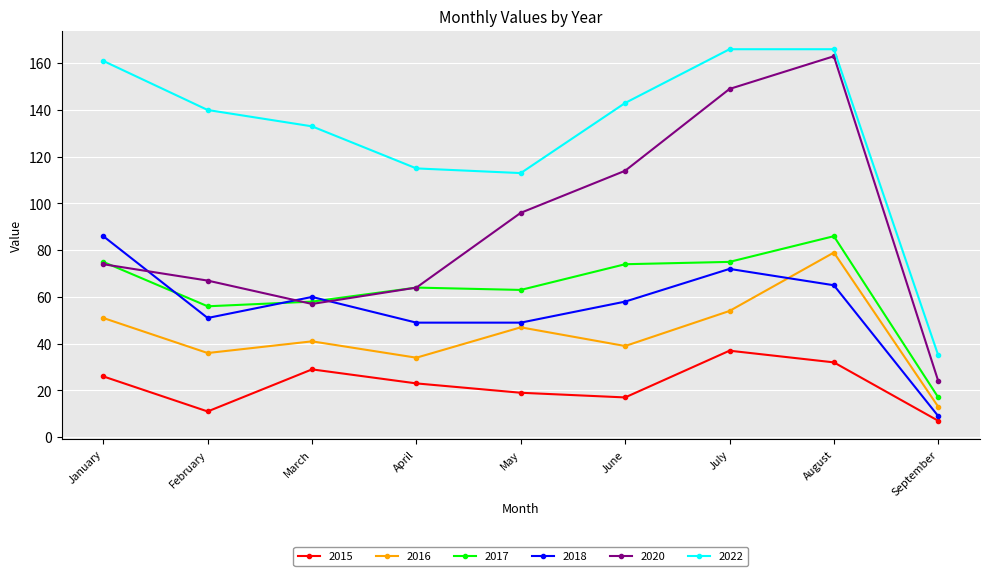

Where is 2016 nearest to the value 46?

May